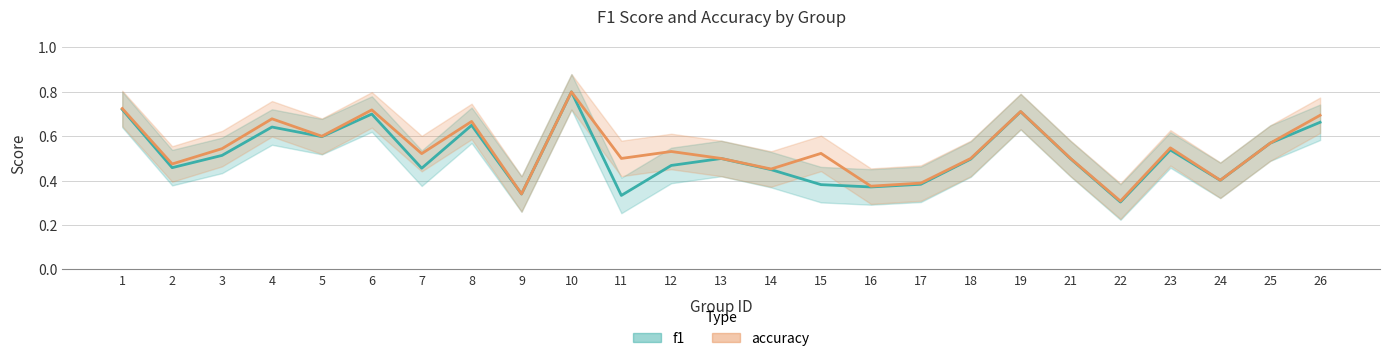

What is the total value across all series at 12?

1.0